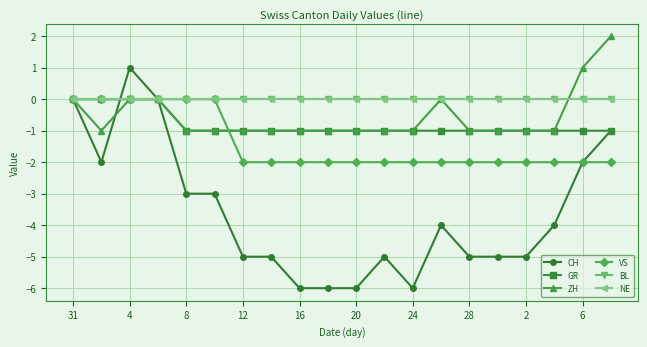

Does the chart display data point markers on the line(s)?

Yes